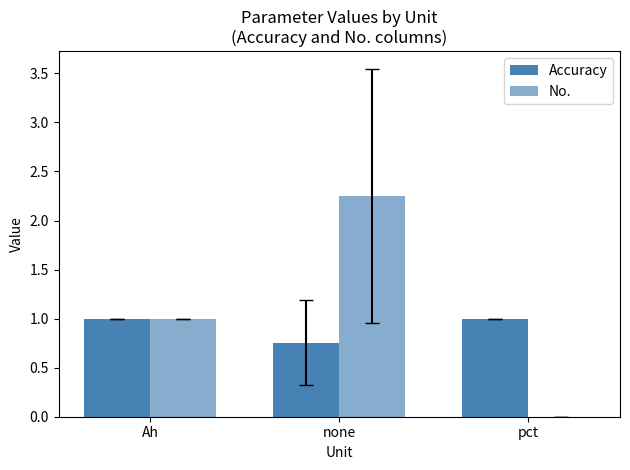

Which series changed the most between Ah and pct?

No.